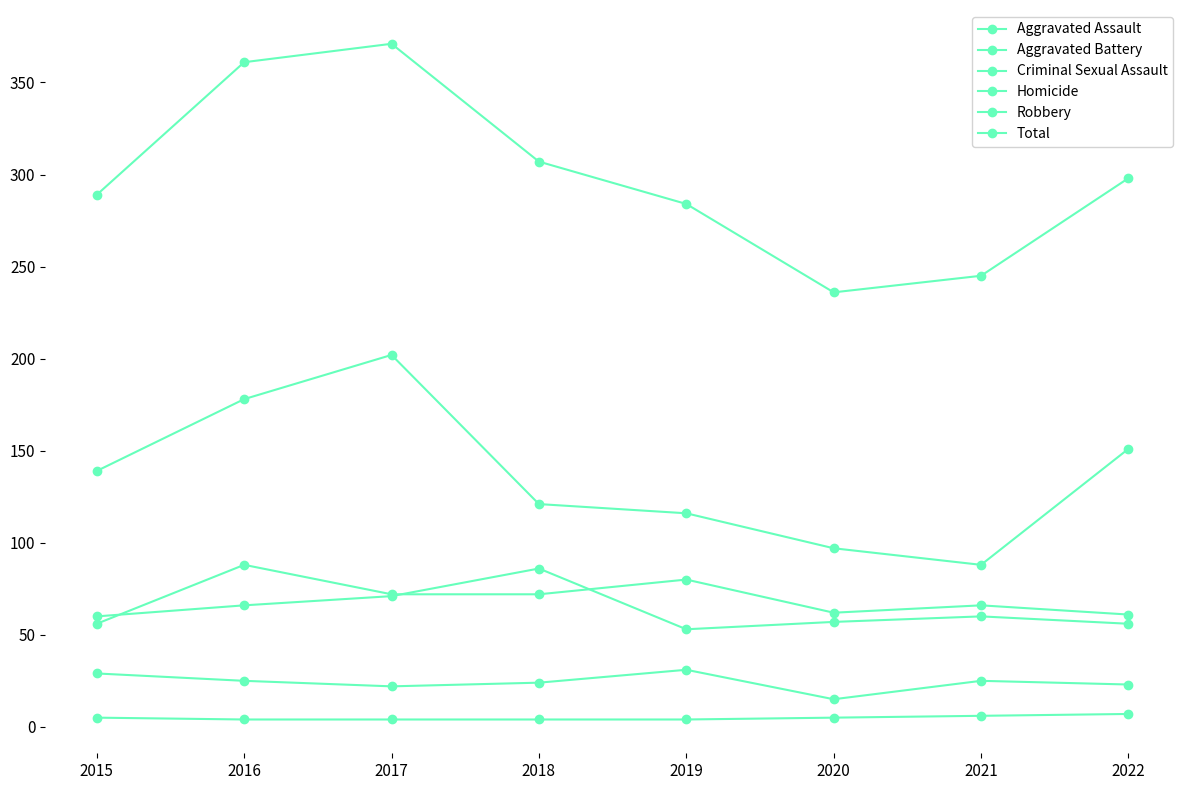

Is it true that Aggravated Battery equals 57 at 2020?

True